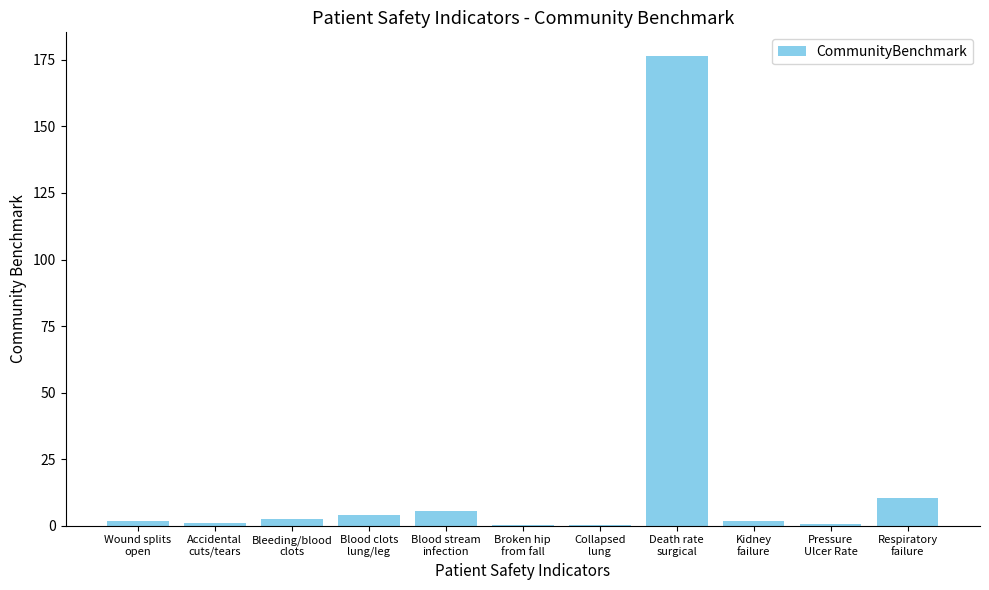

What is the maximum value shown in the chart?

176.6